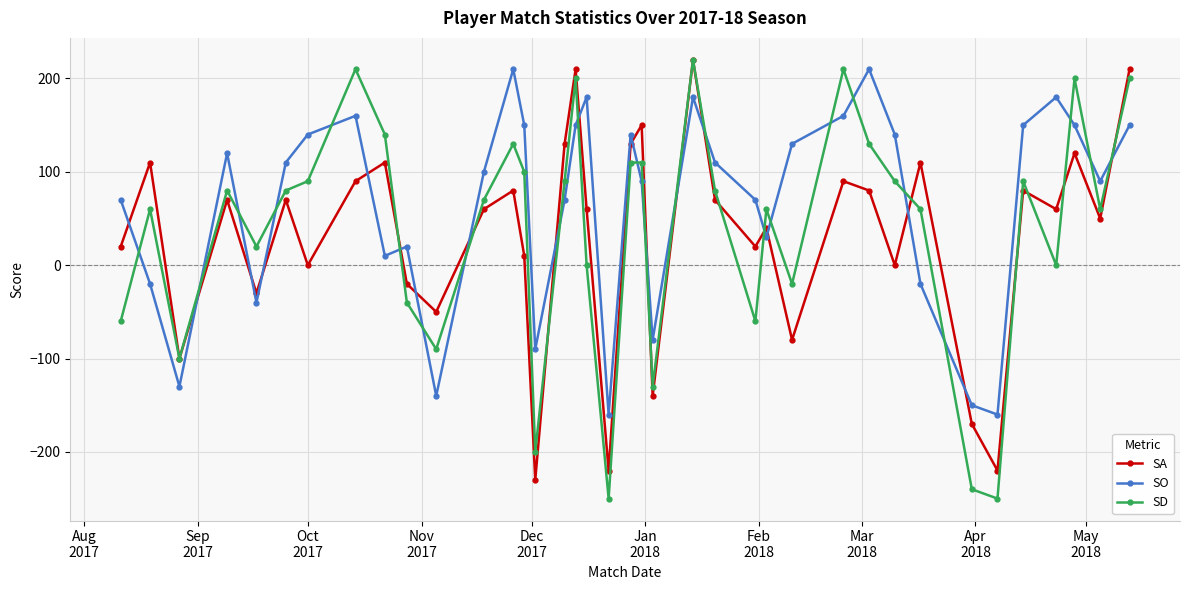

How many times do SO and SD cross each other?

23